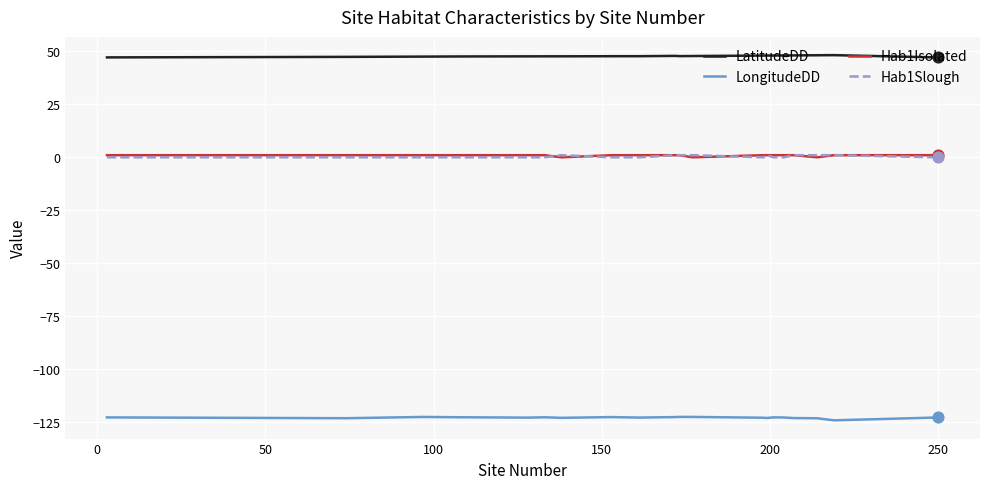

True or false: LatitudeDD and LongitudeDD cross at least once.

False